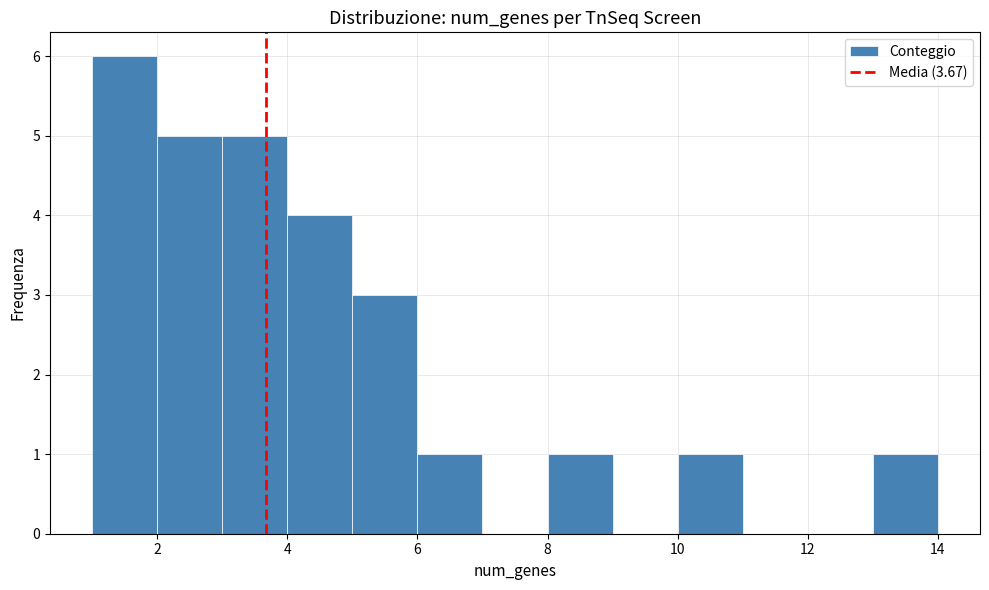

Reading left to right, list every bar in this chart as the range it spans on the x-axis followed by its height. The values are not printed on the chart, so give them approximately, as read against the axis.

1 to 2: 6
2 to 3: 5
3 to 4: 5
4 to 5: 4
5 to 6: 3
6 to 7: 1
7 to 8: 0
8 to 9: 1
9 to 10: 0
10 to 11: 1
11 to 12: 0
12 to 13: 0
13 to 14: 1